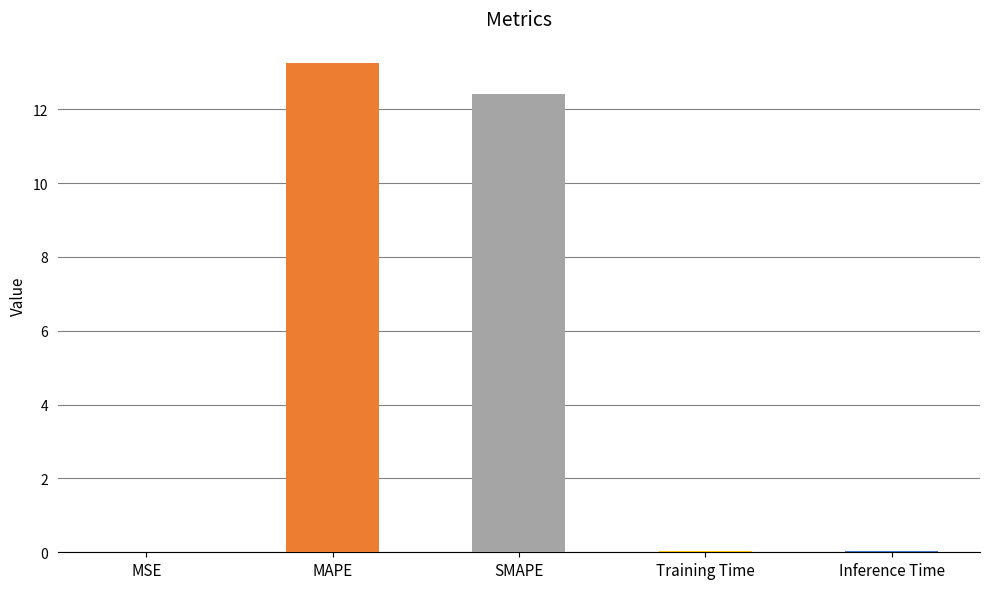

At which category does the chart reach its peak across all series?

MAPE